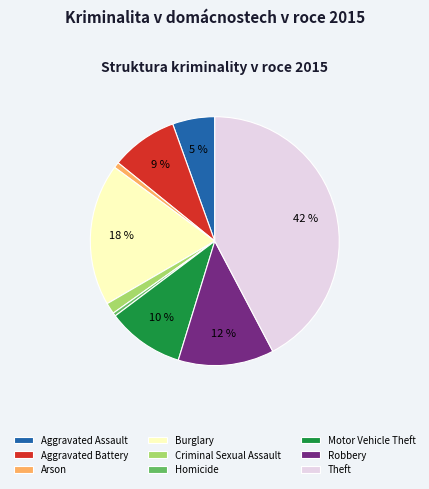

To the nearest percent, what is the combined percentage of Homicide and Arson?

1%